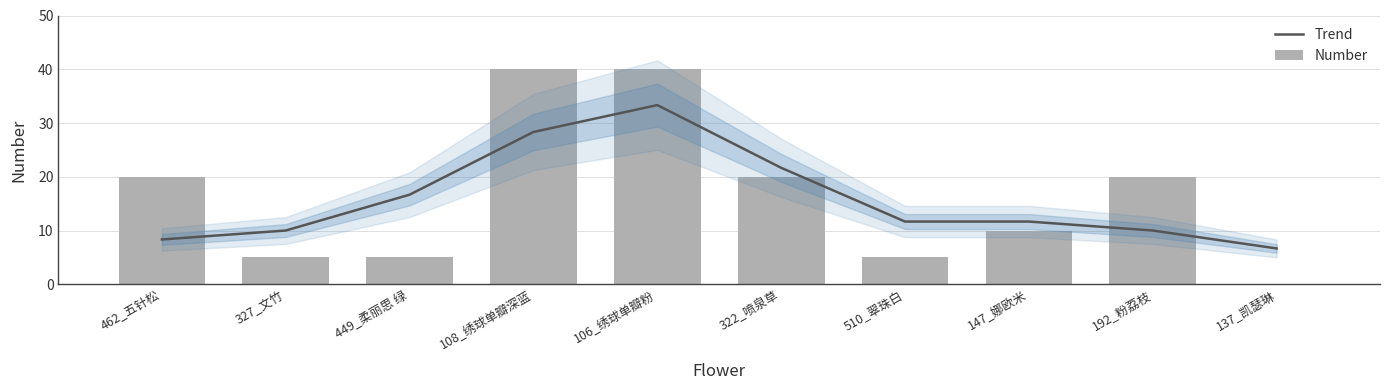

True or false: Number has a value of 40.0 at 106_绣球单瓣粉.

True